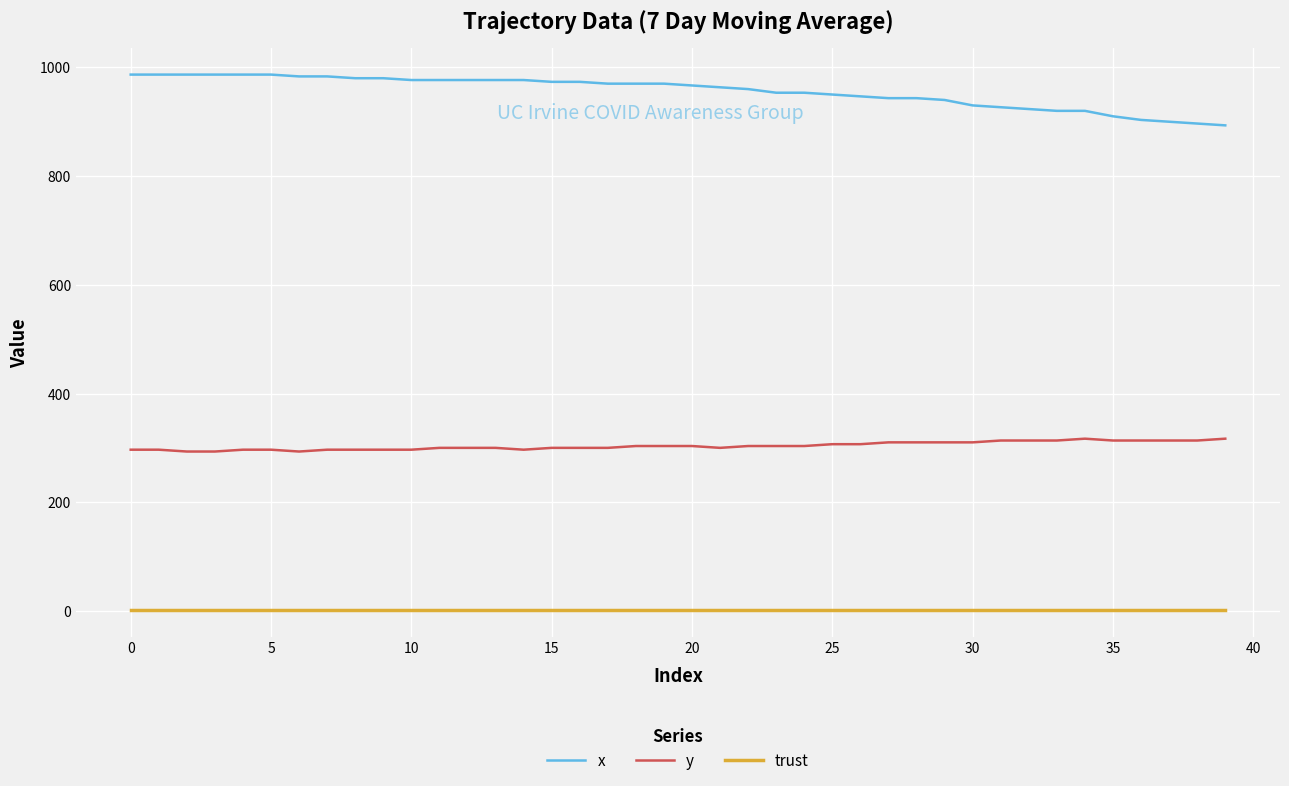

Which series has the largest total across all categories?

x